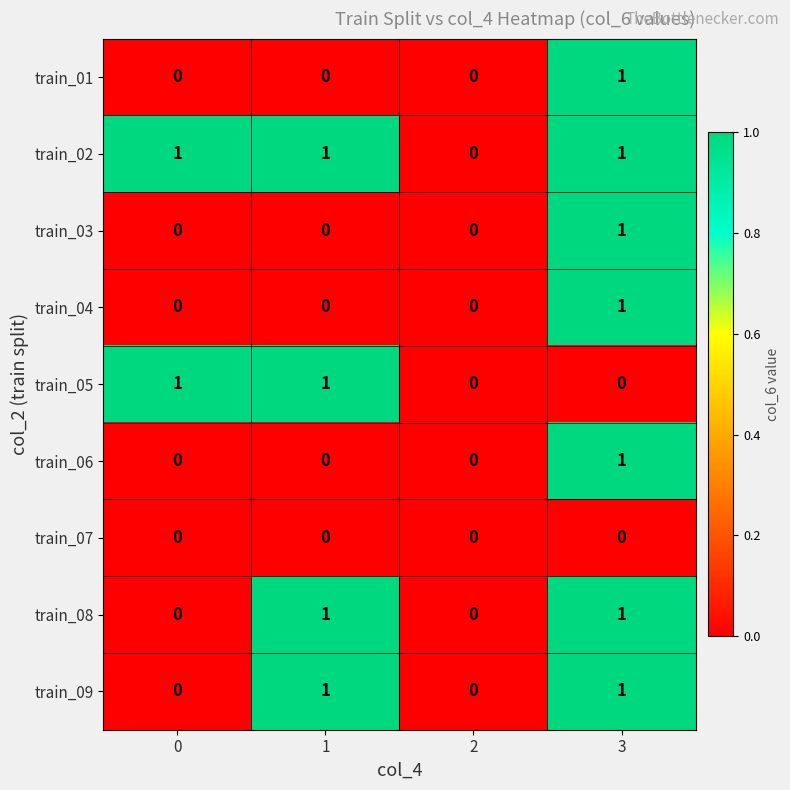

Count the number of data series in this chart.

9